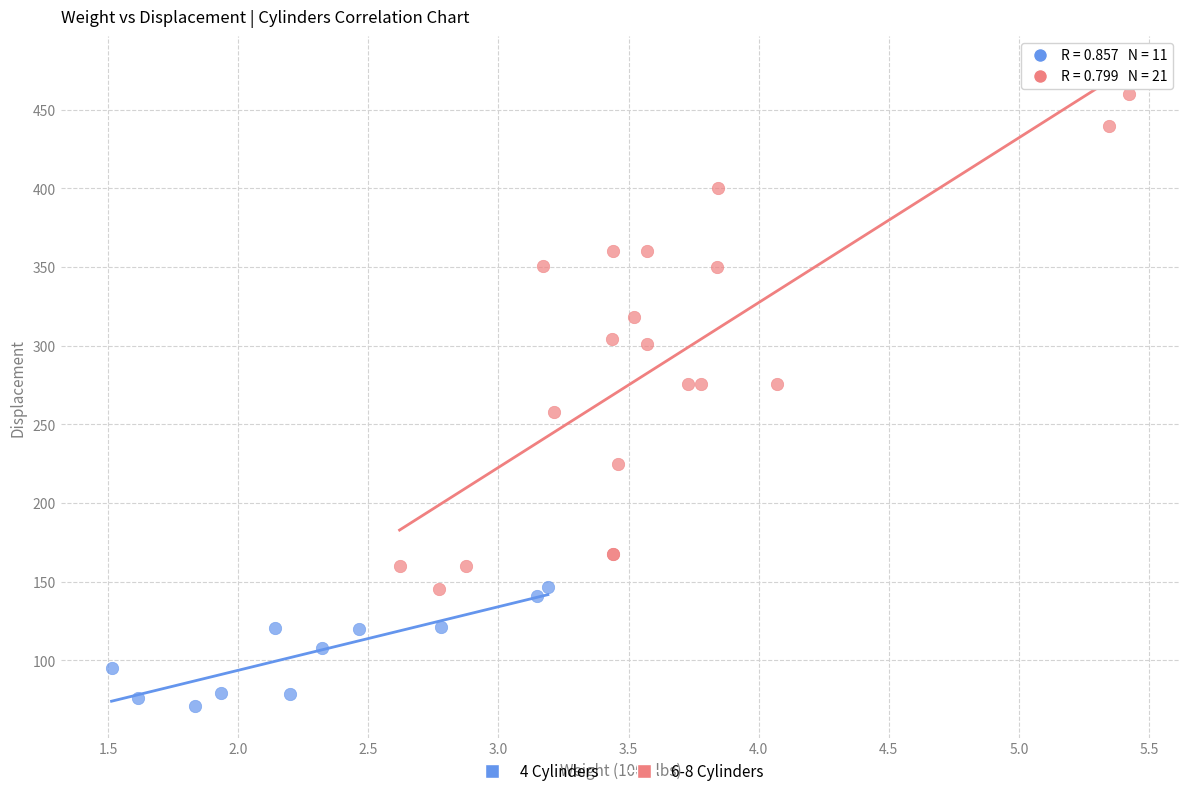

Which series contains the lowest Y value?

4 Cylinders